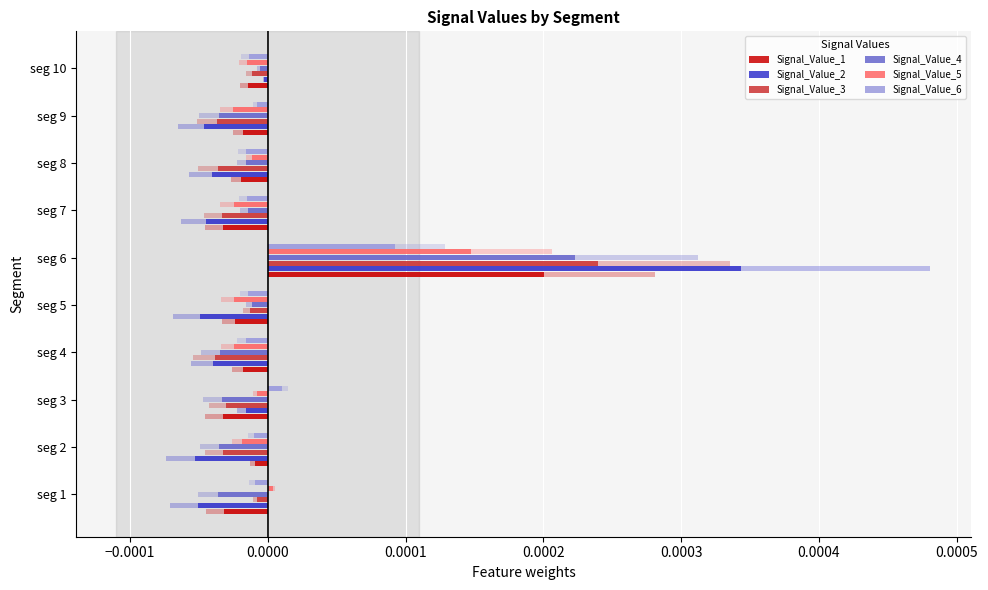

Which series has the largest total across all categories?

Signal_Value_5